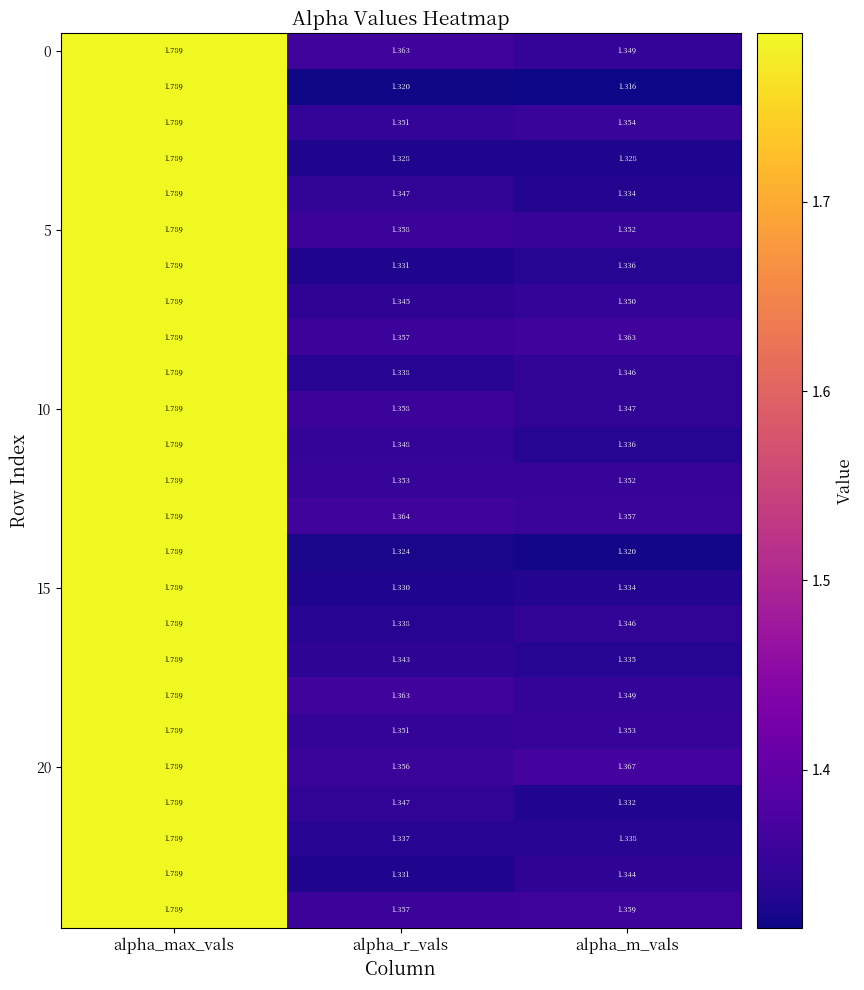

Which label corresponds to the smallest value in the chart?

alpha_m_vals